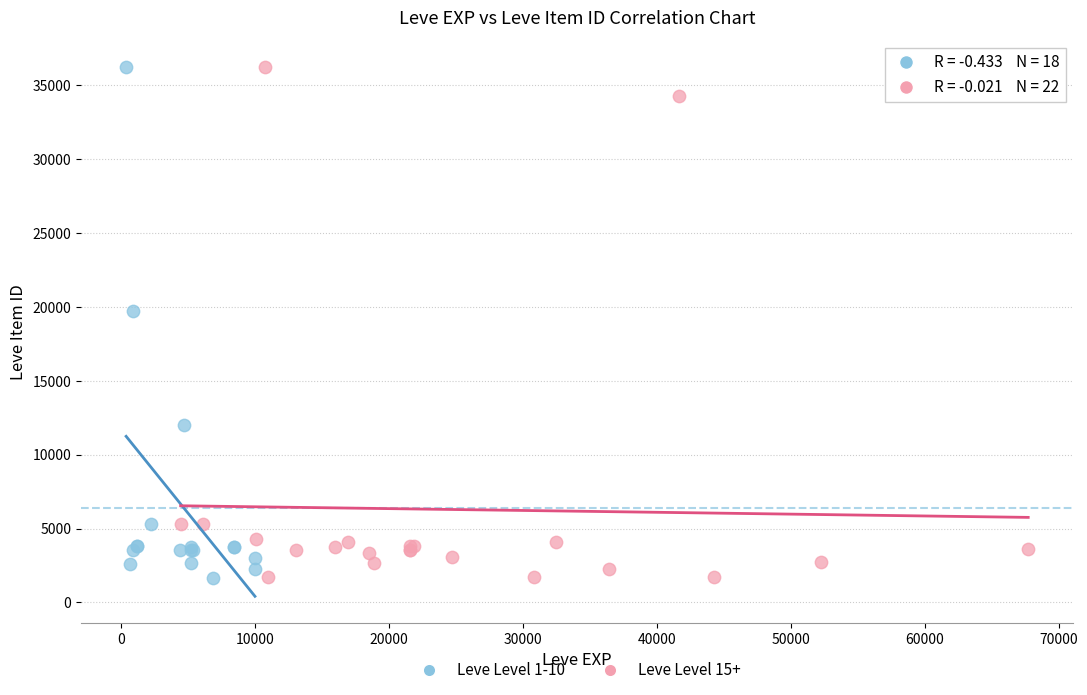

What are all the series names shown in the legend?

Leve Level 1-10, Leve Level 15+